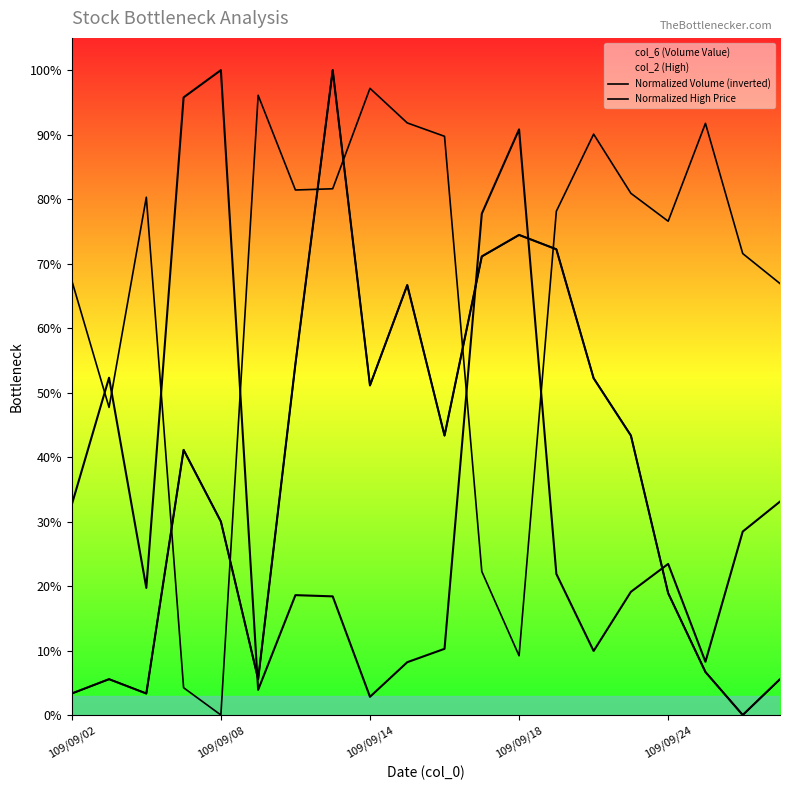

What is the difference between the maximum and minimum values in the Normalized Volume (inverted) series?

1.0